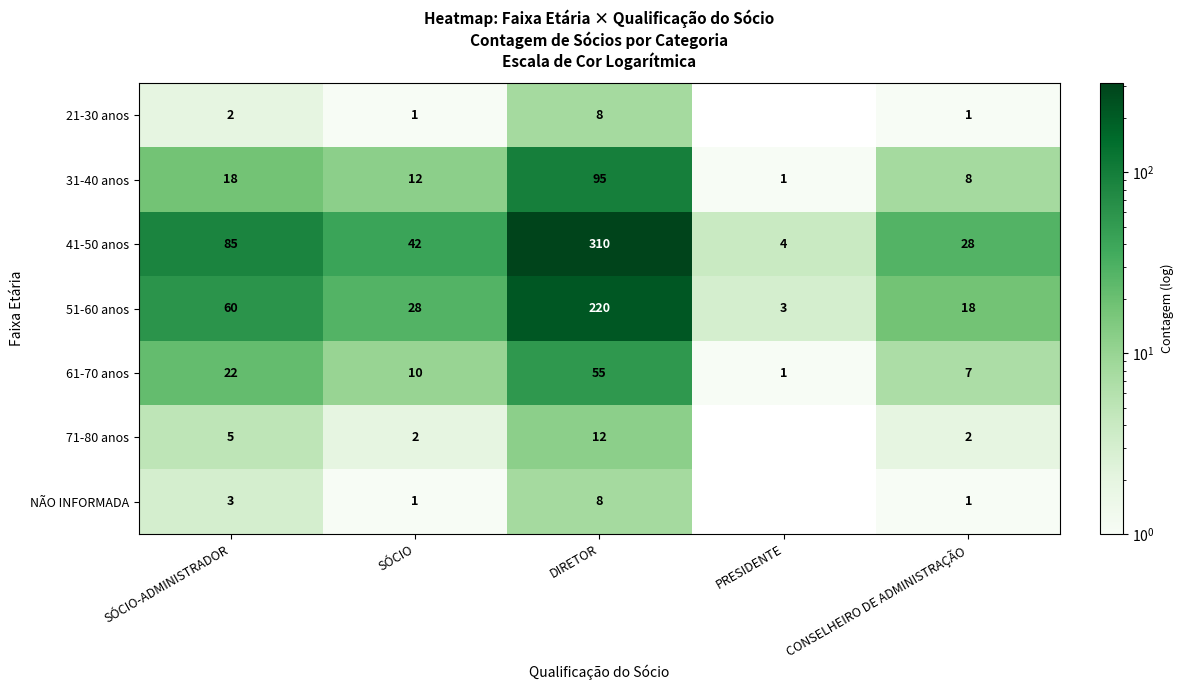

What is the sum of the 61-70 anos values at SÓCIO and CONSELHEIRO DE ADMINISTRAÇÃO?

17